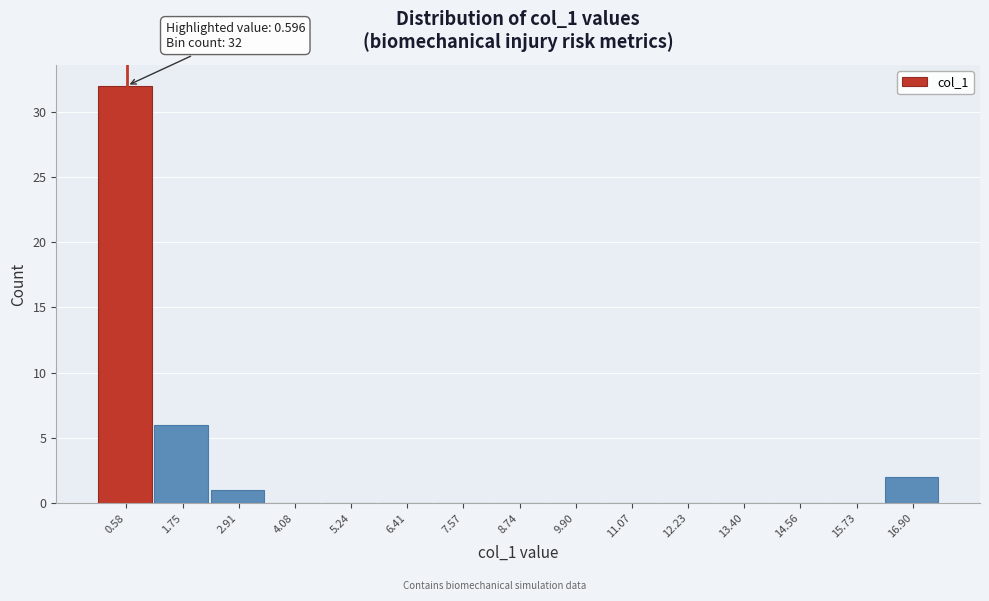

Over which range of the x-axis is the bar tallest?

0.0 to 1.2